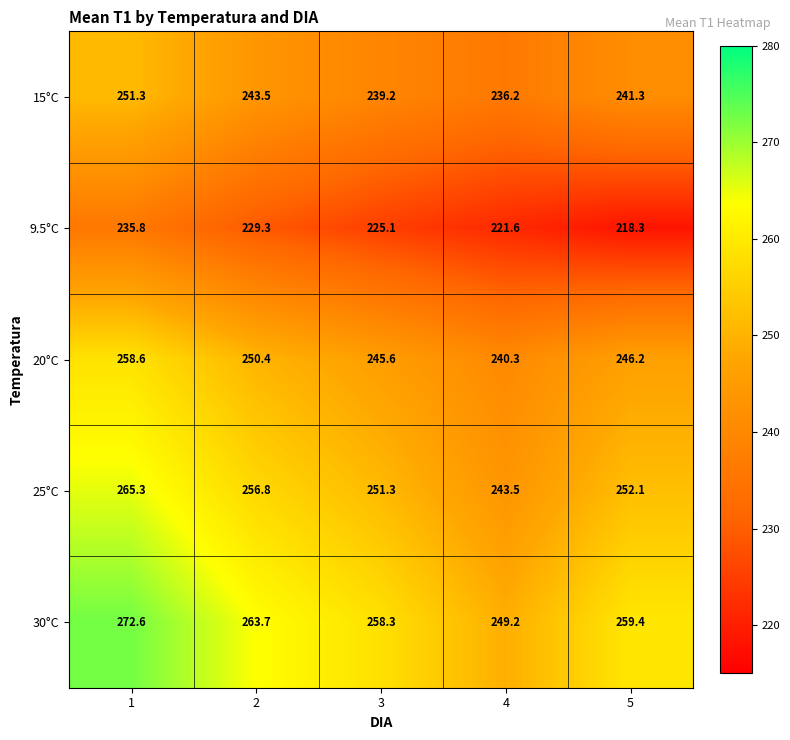

At which label does 25°C first exceed 252?

1